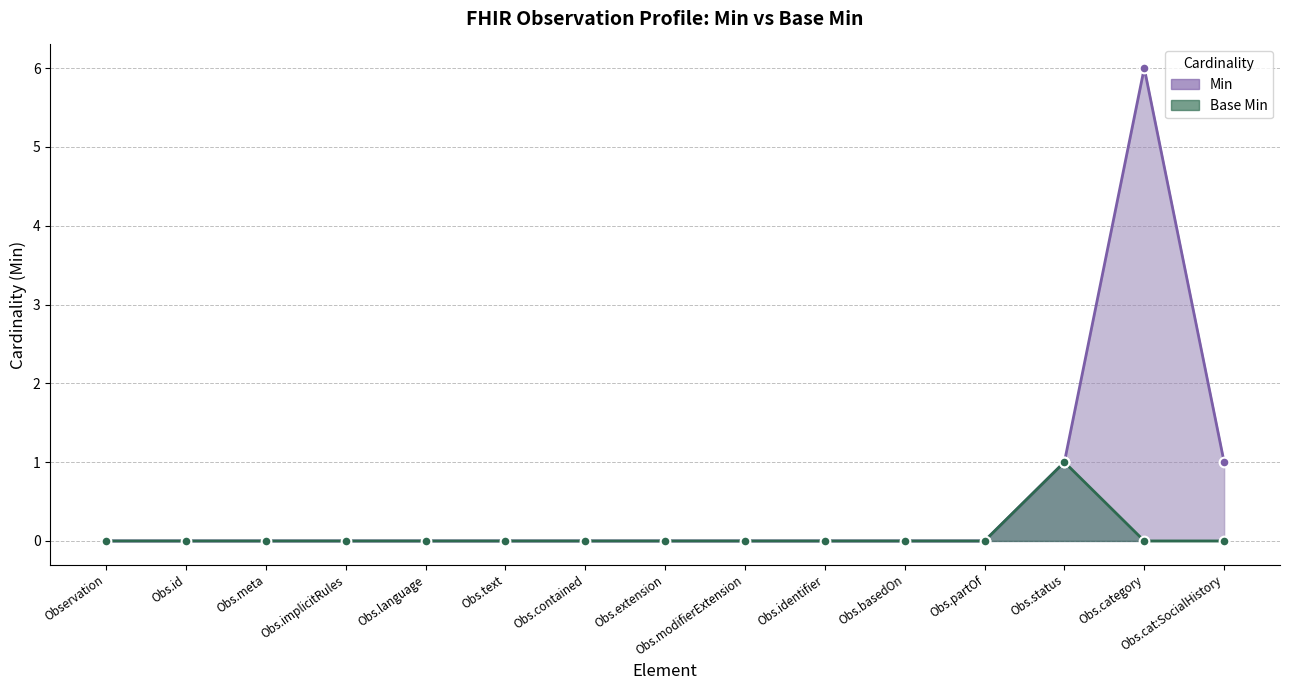

Reading left to right, transcribe all the data shown in this chart.

Min: 0	0	0	0	0	0	0	0	0	0	0	0	1	6	1
Base Min: 0	0	0	0	0	0	0	0	0	0	0	0	1	0	0